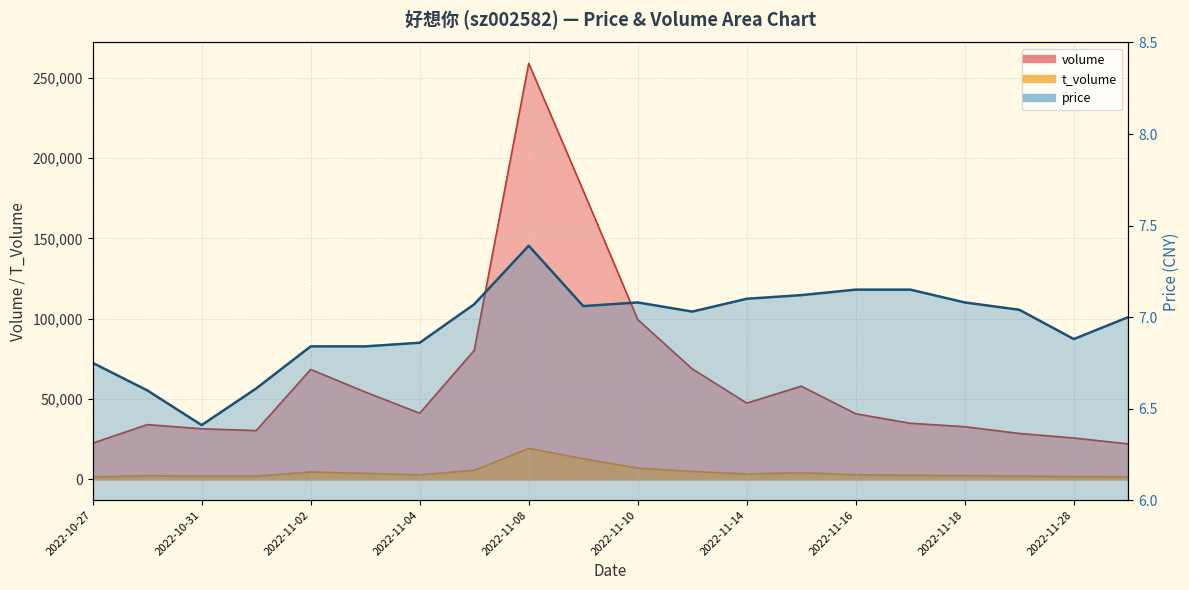

Is the value of price at 2022-11-28 greater than the value of volume at 2022-11-18?

No